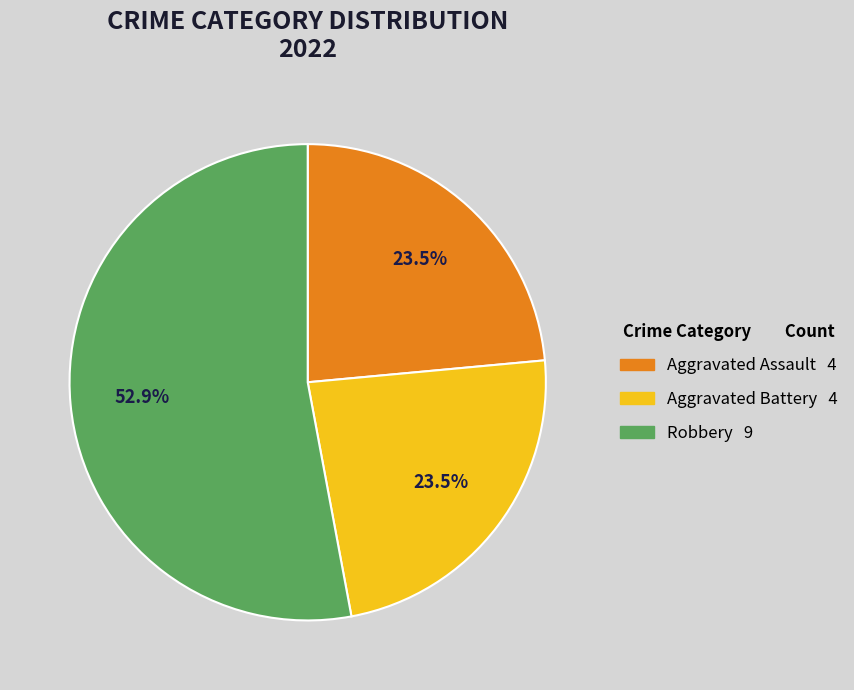

How many slices are in this pie chart?

3